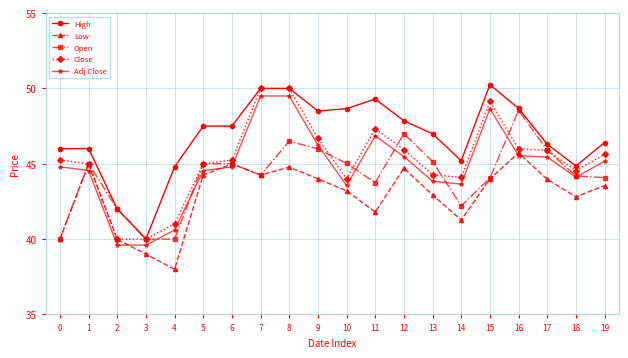

The Close series shows 45.9 at 17. True or false?

True